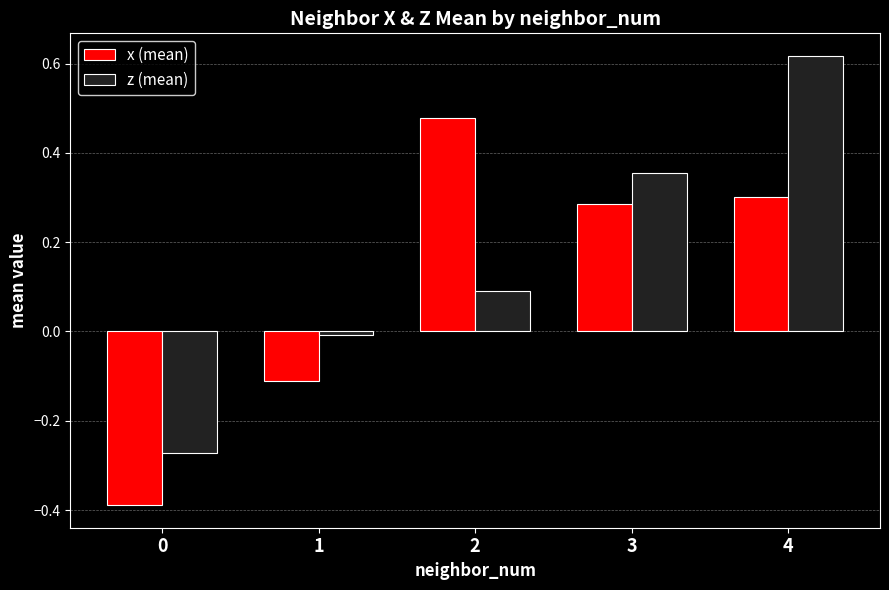

What is the difference between the second highest and minimum values in the x (mean) series?

0.7